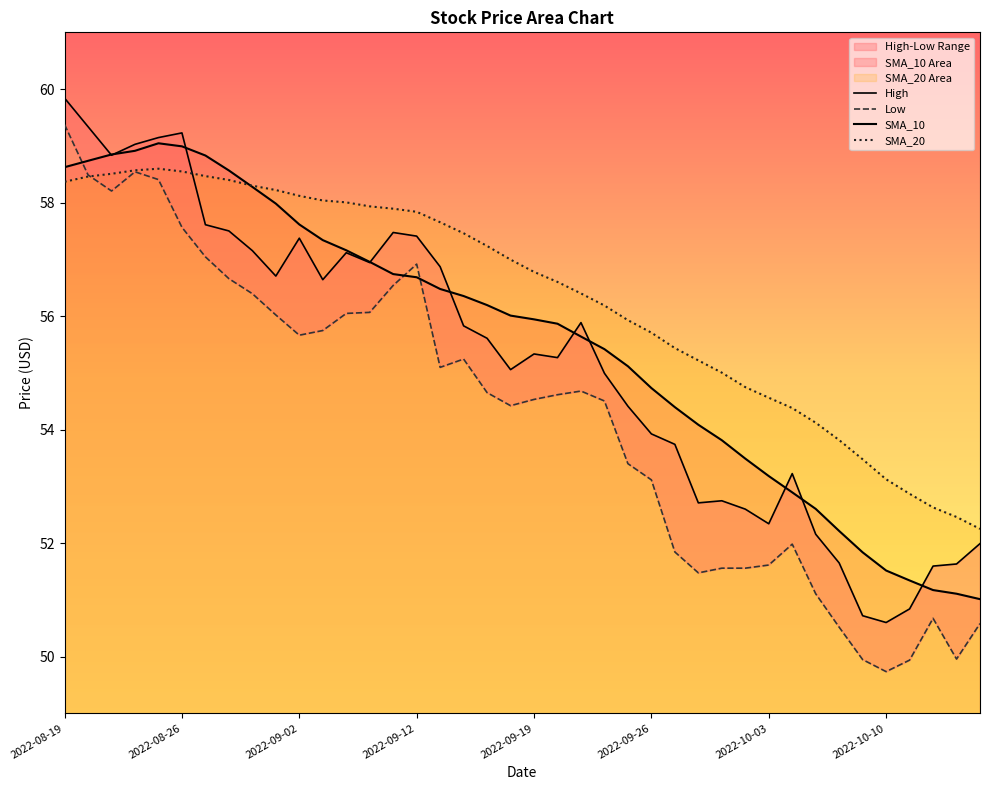

In SMA_20, how many points are higher than both neighbors (excluding endpoints)?

1